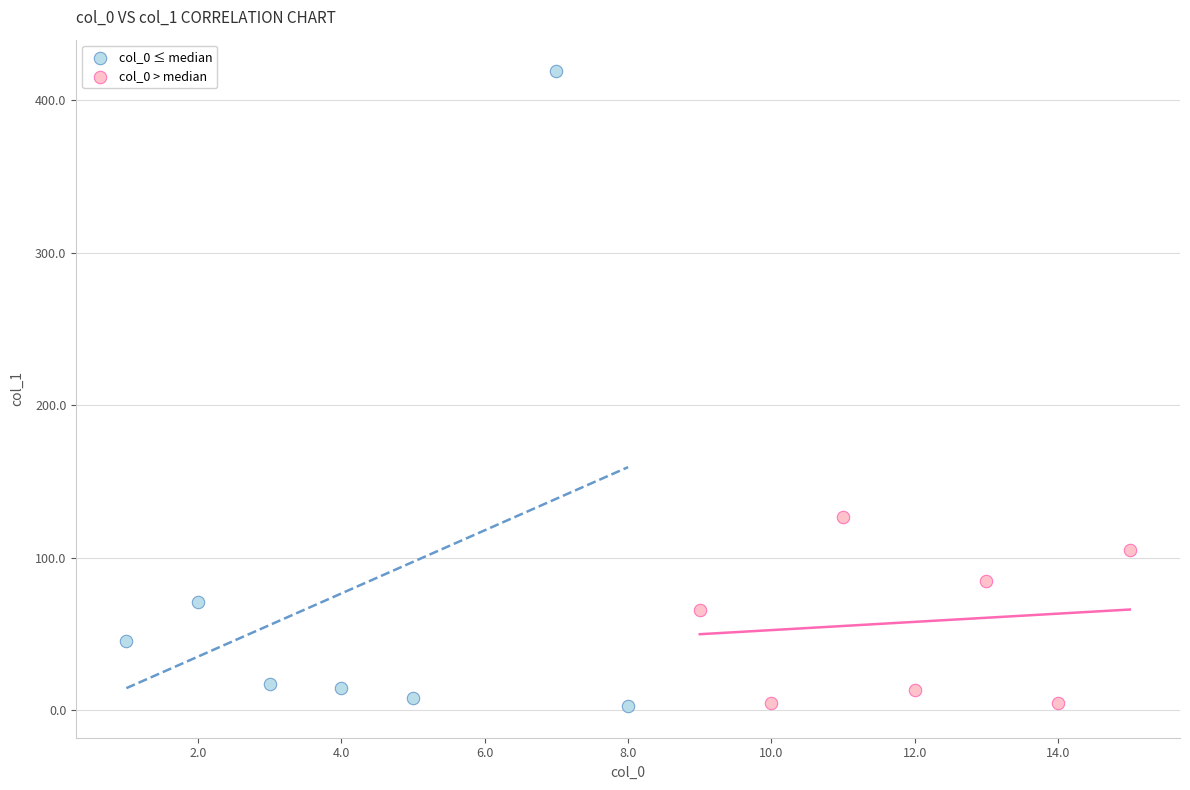

Which series reaches the maximum Y coordinate?

col_0 ≤ median